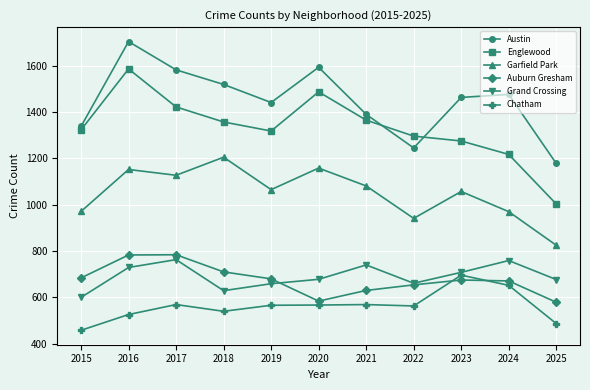

Rank the series at 2018 from lowest to highest value.

Chatham, Grand Crossing, Auburn Gresham, Garfield Park, Englewood, Austin